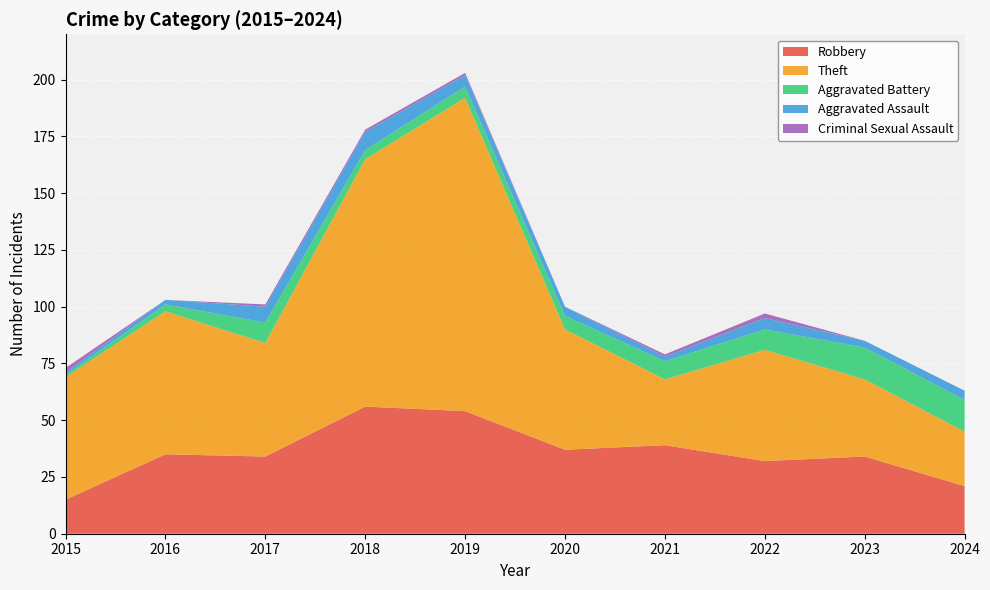

Reading left to right, transcribe all the data shown in this chart.

Robbery: 2015=15	2016=35	2017=34	2018=56	2019=54	2020=37	2021=39	2022=32	2023=34	2024=21
Theft: 2015=54	2016=63	2017=50	2018=109	2019=138	2020=53	2021=29	2022=49	2023=34	2024=24
Aggravated Battery: 2015=1	2016=3	2017=9	2018=4	2019=5	2020=6	2021=8	2022=9	2023=14	2024=14
Aggravated Assault: 2015=1	2016=2	2017=7	2018=8	2019=5	2020=4	2021=2	2022=5	2023=3	2024=4
Criminal Sexual Assault: 2015=2	2016=0	2017=1	2018=1	2019=1	2020=0	2021=1	2022=2	2023=0	2024=0